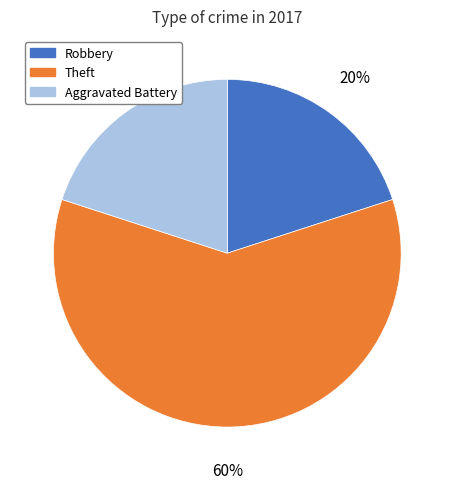

True or false: Aggravated Battery accounts for 20% of the total.

True